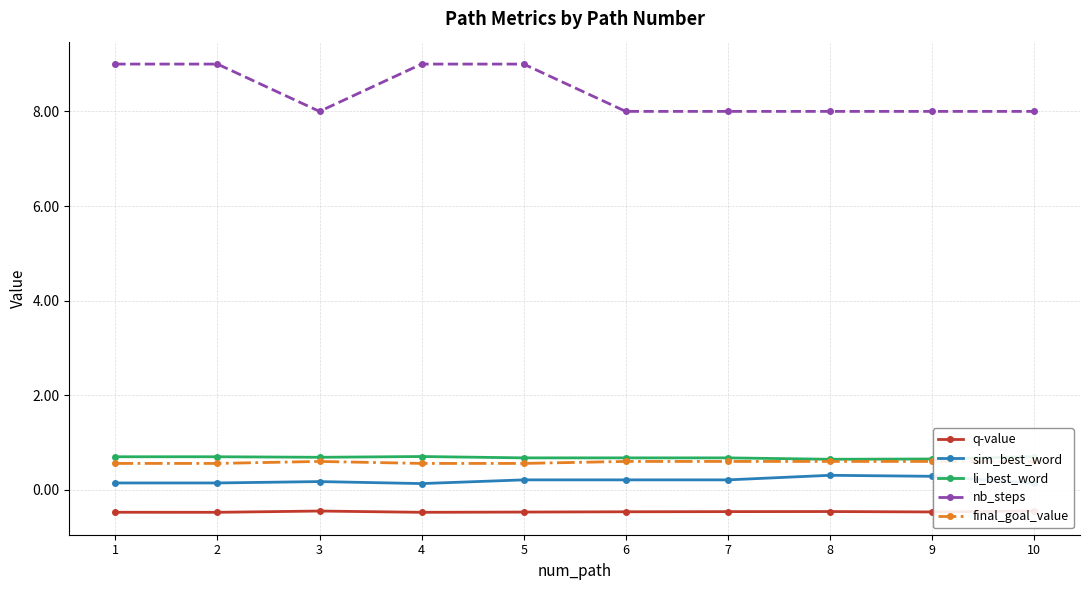

Reading right to left, extract all data points from this chart.

q-value: -0.4	-0.5	-0.5	-0.5	-0.5	-0.5	-0.5	-0.4	-0.5	-0.5
sim_best_word: 0.1	0.3	0.3	0.2	0.2	0.2	0.1	0.2	0.1	0.1
li_best_word: 0.7	0.7	0.6	0.7	0.7	0.7	0.7	0.7	0.7	0.7
nb_steps: 8.0	8.0	8.0	8.0	8.0	9.0	9.0	8.0	9.0	9.0
final_goal_value: 0.6	0.6	0.6	0.6	0.6	0.6	0.6	0.6	0.6	0.6